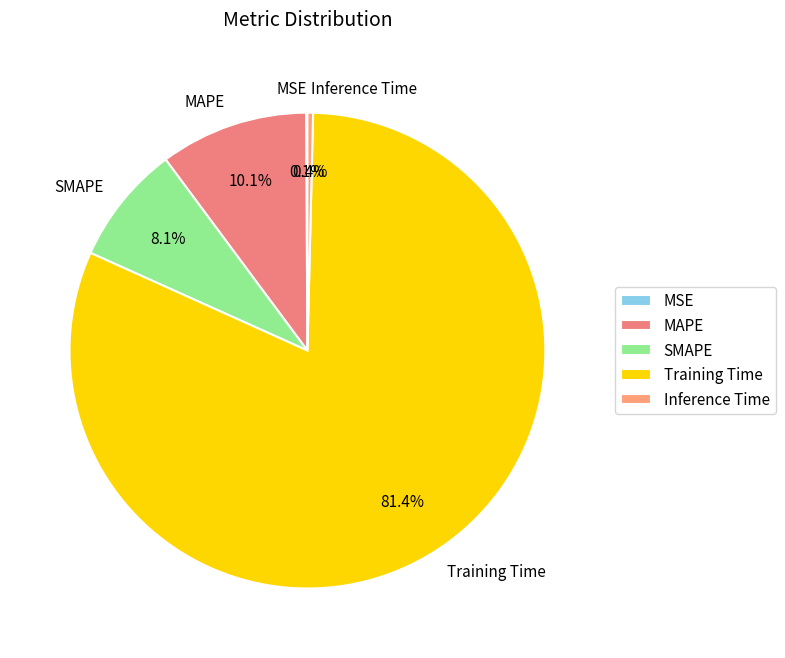

Does any single category account for the majority?

Yes